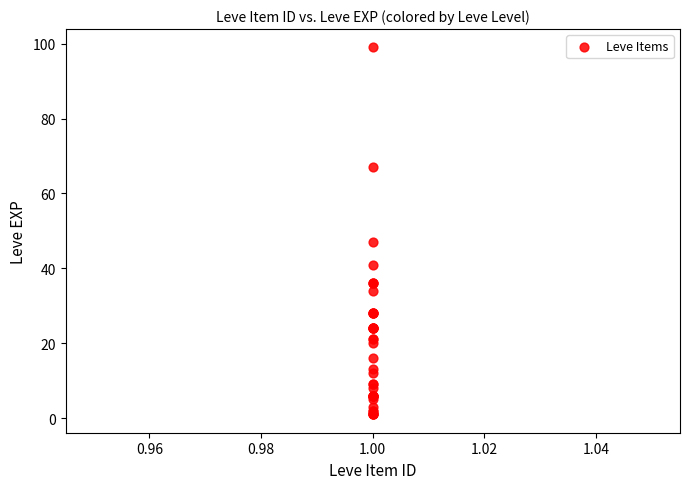

What Y value in the scatter plot is closest to 50?

47